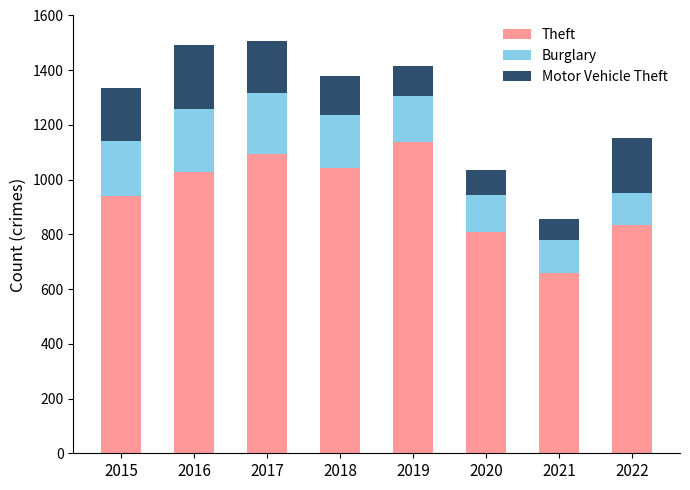

How many bars are there in total?

8